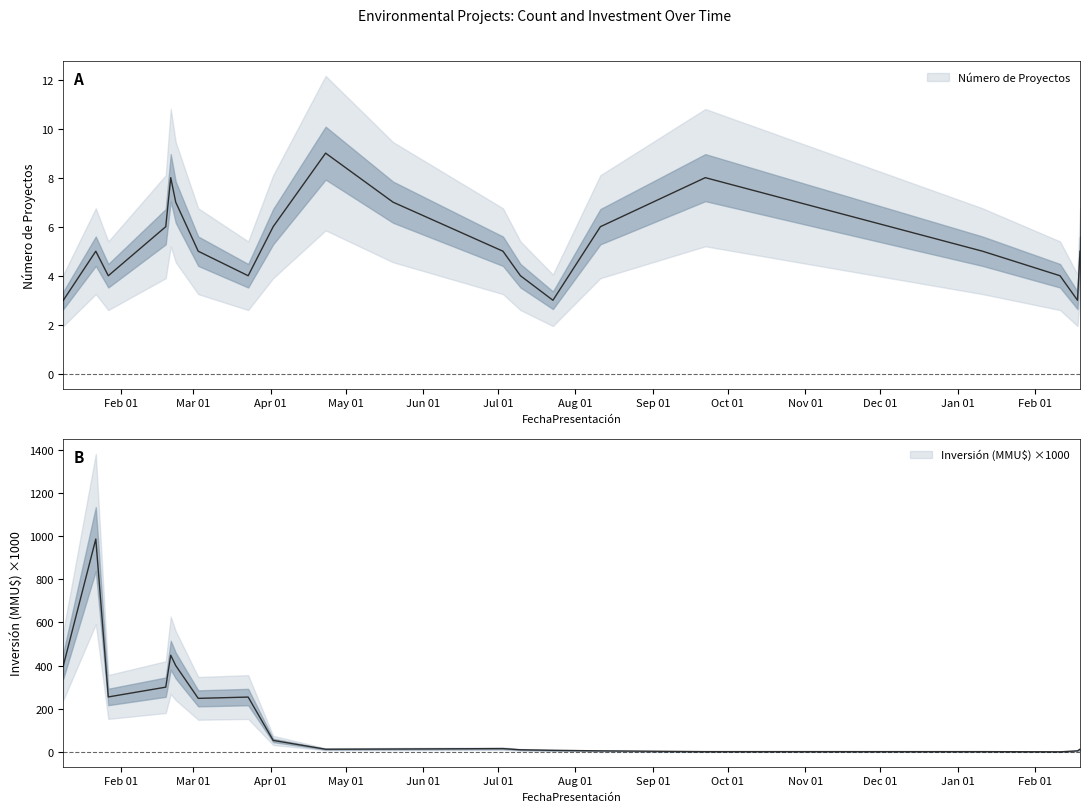

Where is the first local maximum for Número de Proyectos?

2020-01-22